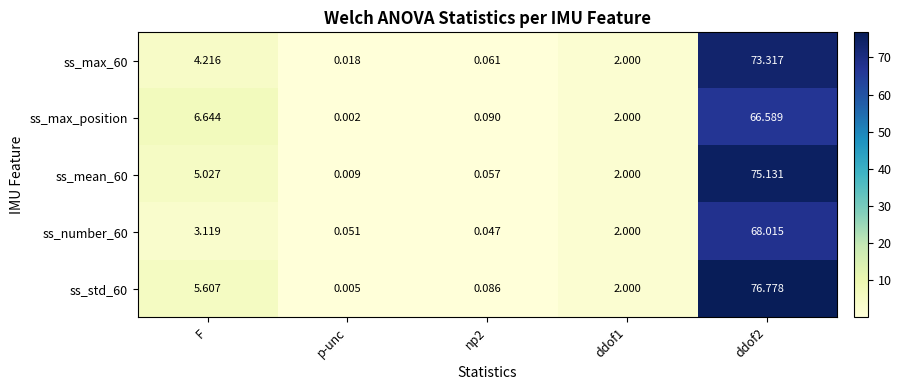

At which label is ss_max_60 closest to 36?

F